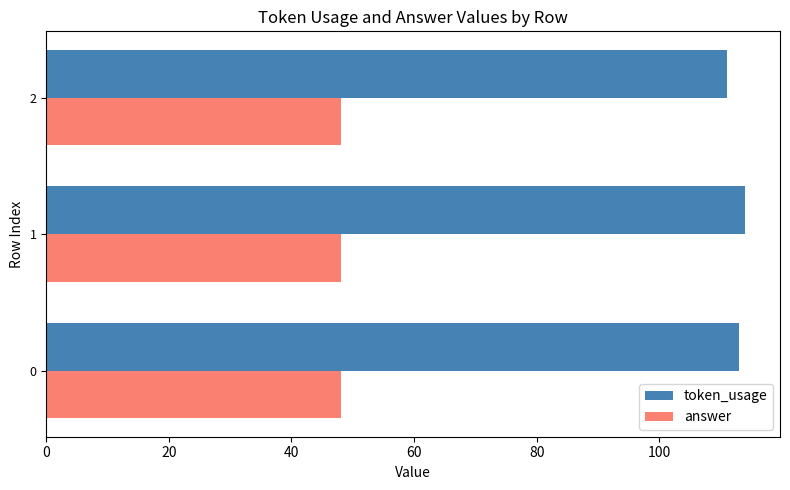

What is the sum of all answer values?

144